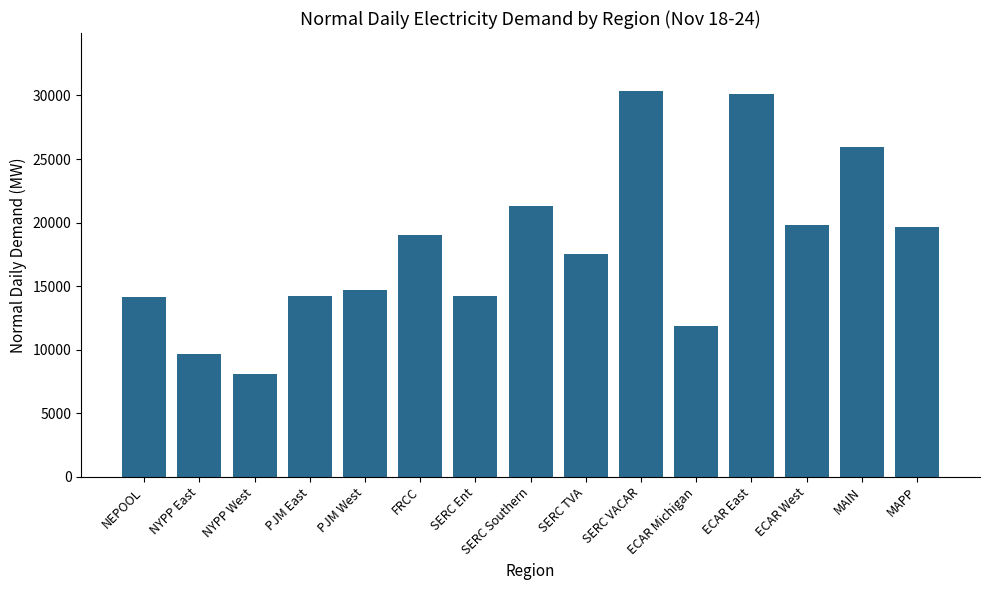

Where is the data nearest to the value 19223?

FRCC